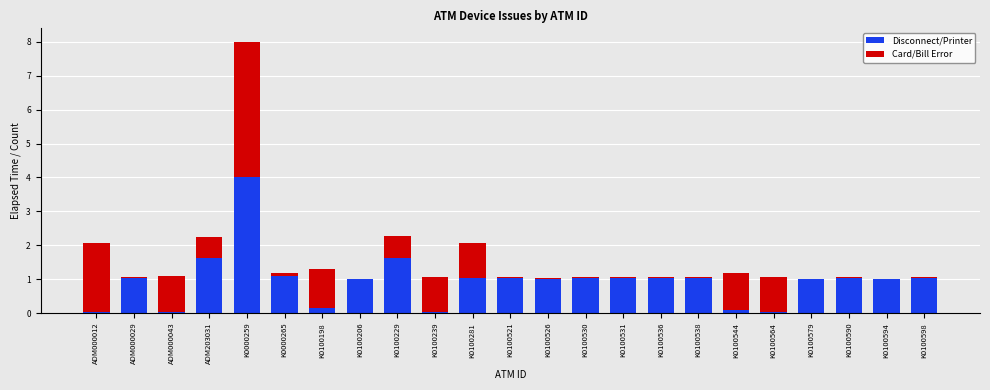

At which category is the sum across all series the highest?

K0000259